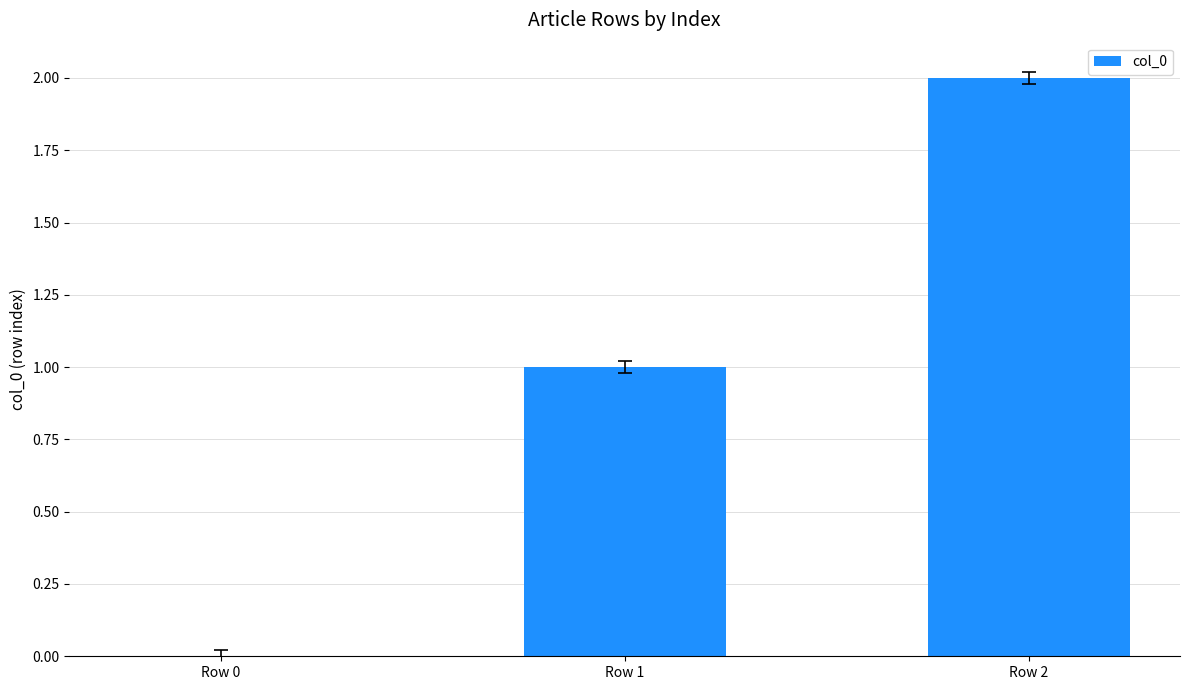

What is the greatest value displayed?

2